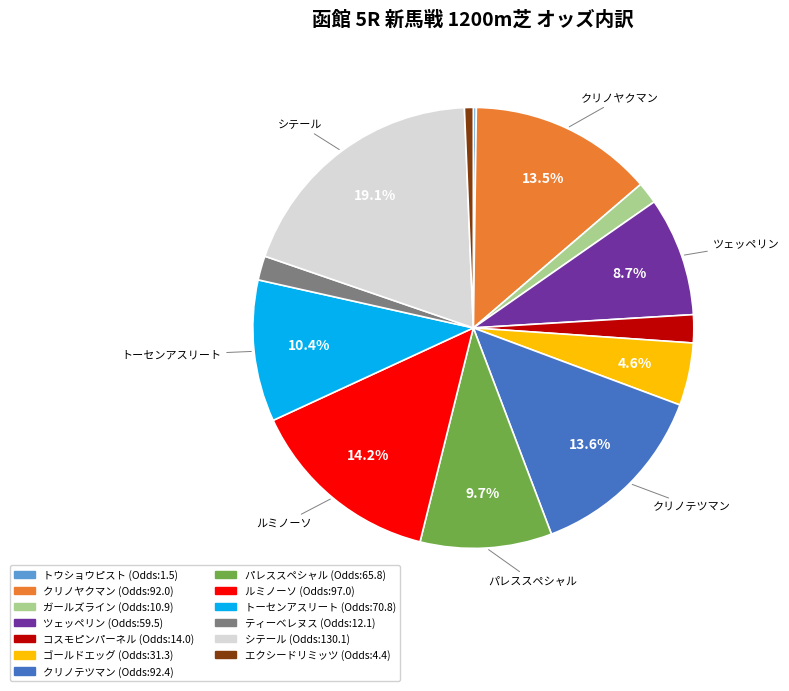

Is there a majority slice in this chart?

No